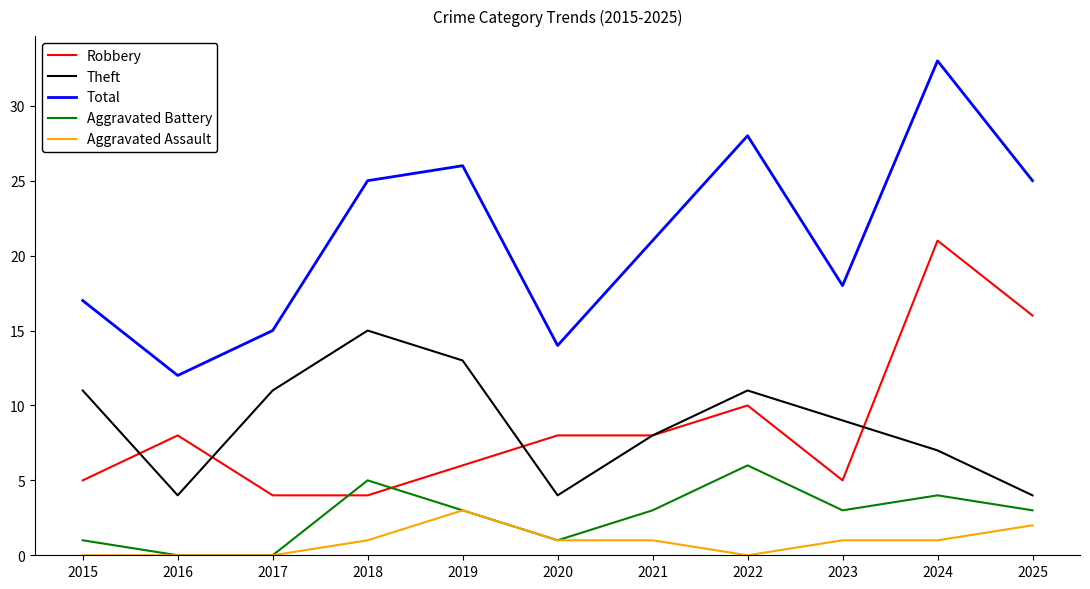

Is the value of Theft at 2020 greater than the value of Robbery at 2020?

No